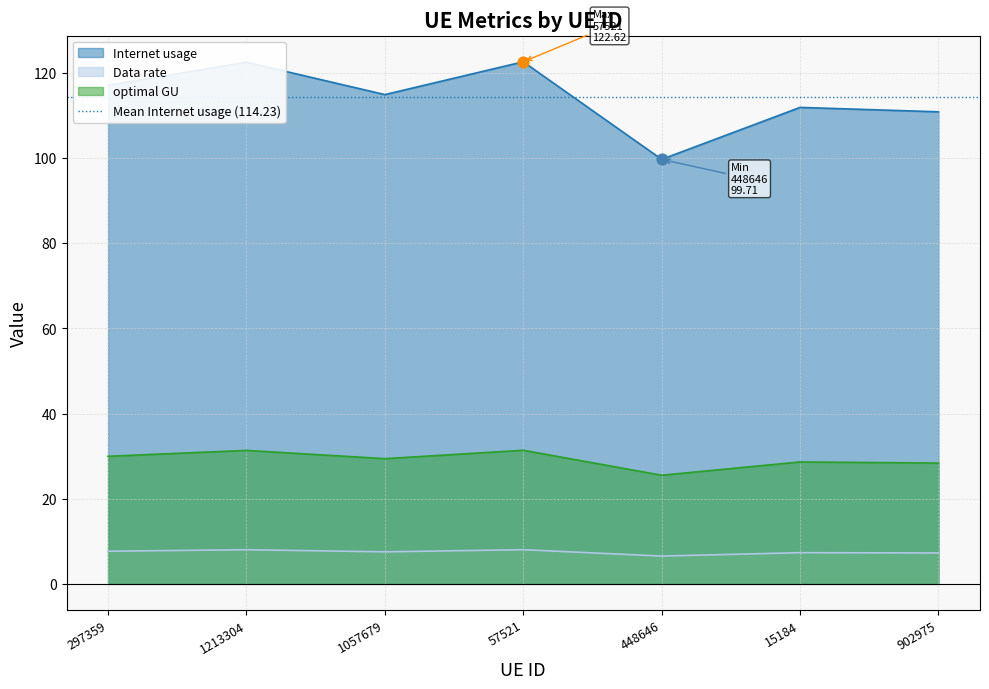

Which series has the largest Y range (max minus min)?

Internet usage